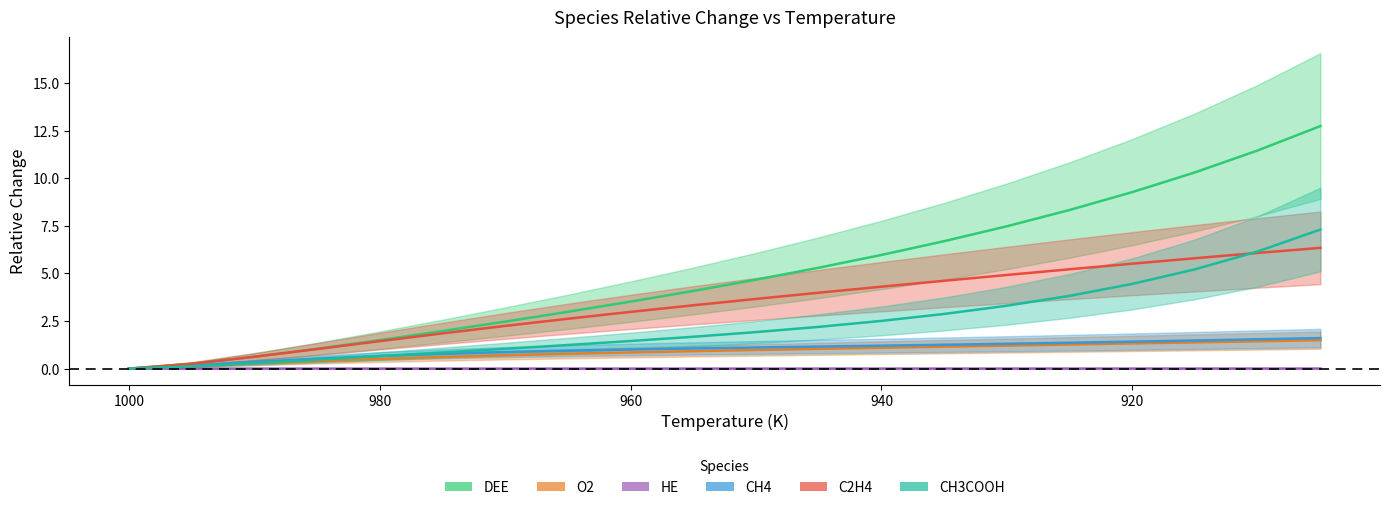

The DEE series shows 5.3 at 905. True or false?

False